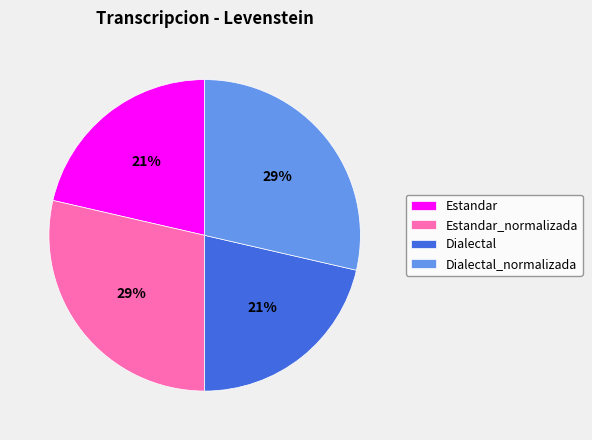

The Estandar_normalizada slice represents 29% of the pie. True or false?

True